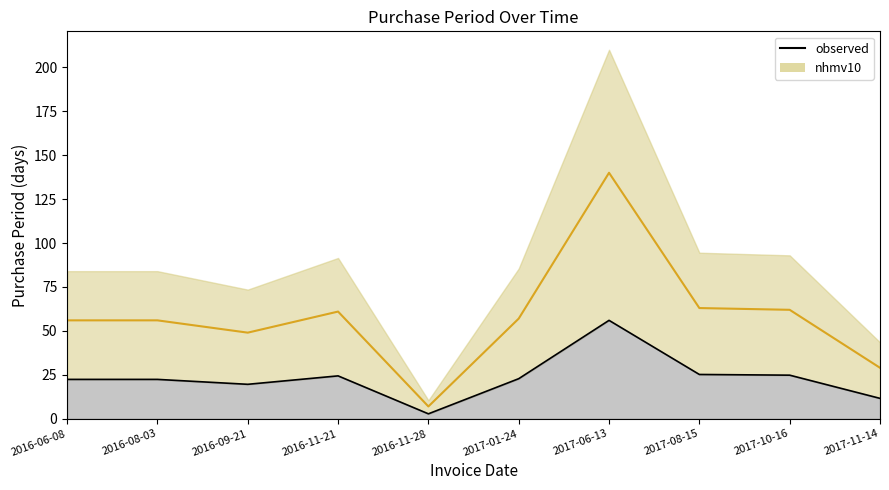

Does the chart display data point markers on the line(s)?

No